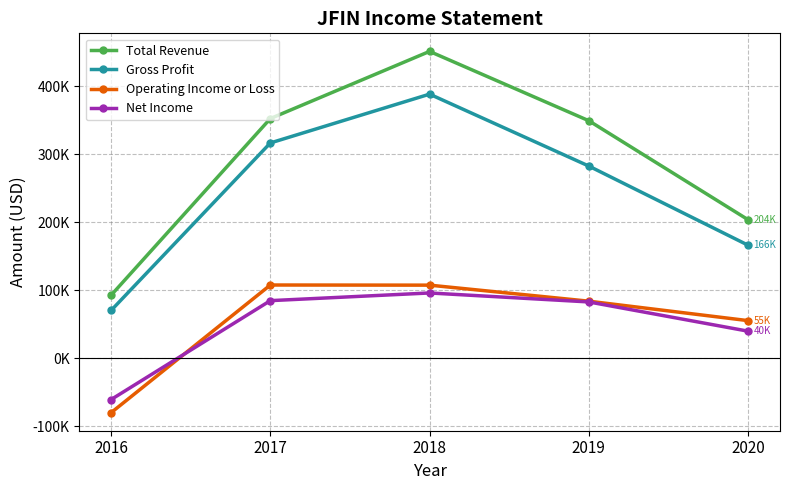

What is the difference between the highest and lowest values at 2018?

355400